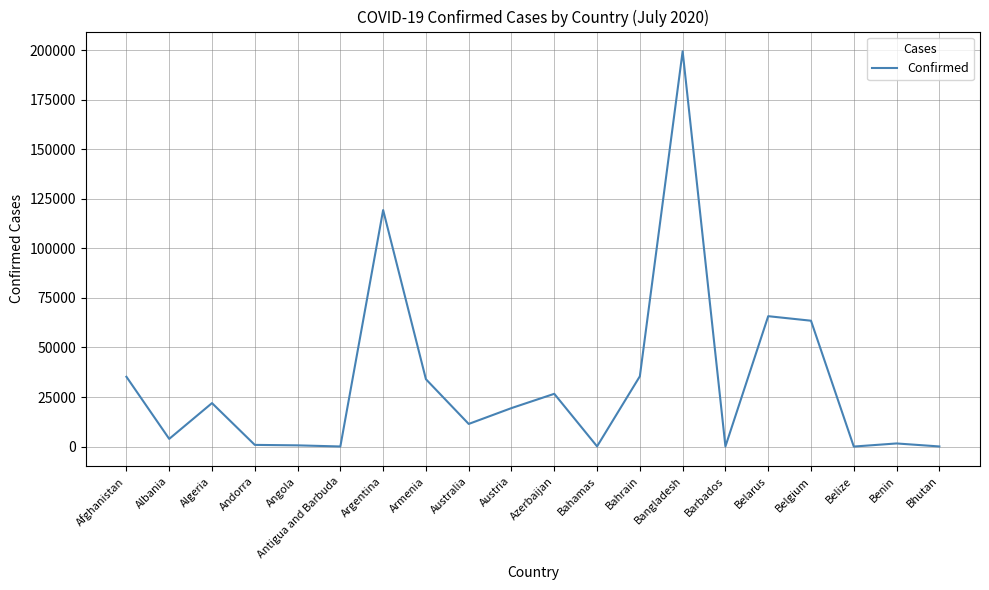

What is the smallest value displayed?

40